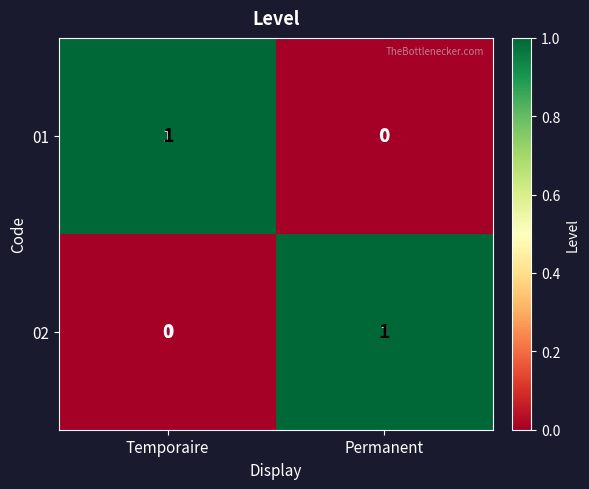

How many distinct data groups are displayed?

2